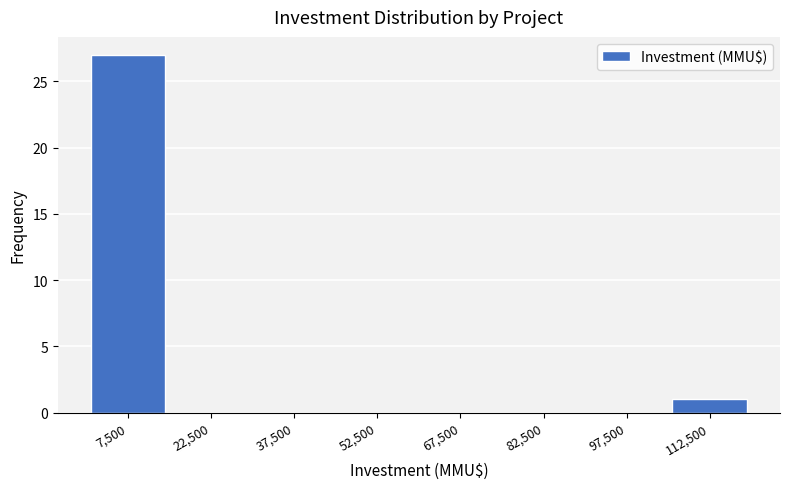

Reading left to right, list every bar in this chart as the range it spans on the x-axis followed by its height. Neither the bar edges nor the heights are printed on the chart, so give them approximately, as read against the axes.

0 to 15000: 27
15000 to 30000: 0
30000 to 45000: 0
45000 to 60000: 0
60000 to 75000: 0
75000 to 90000: 0
90000 to 105000: 0
105000 to 120000: 1